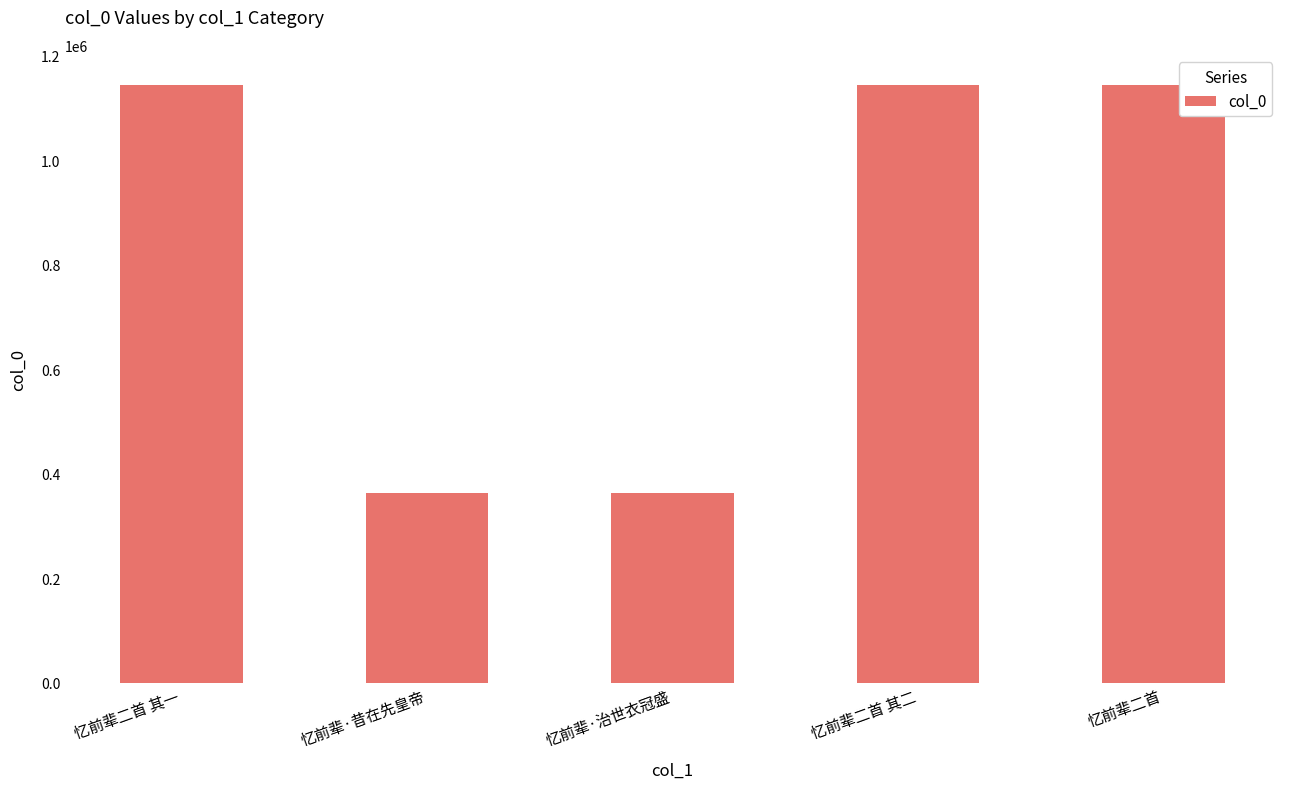

What is the greatest value displayed?

1144584